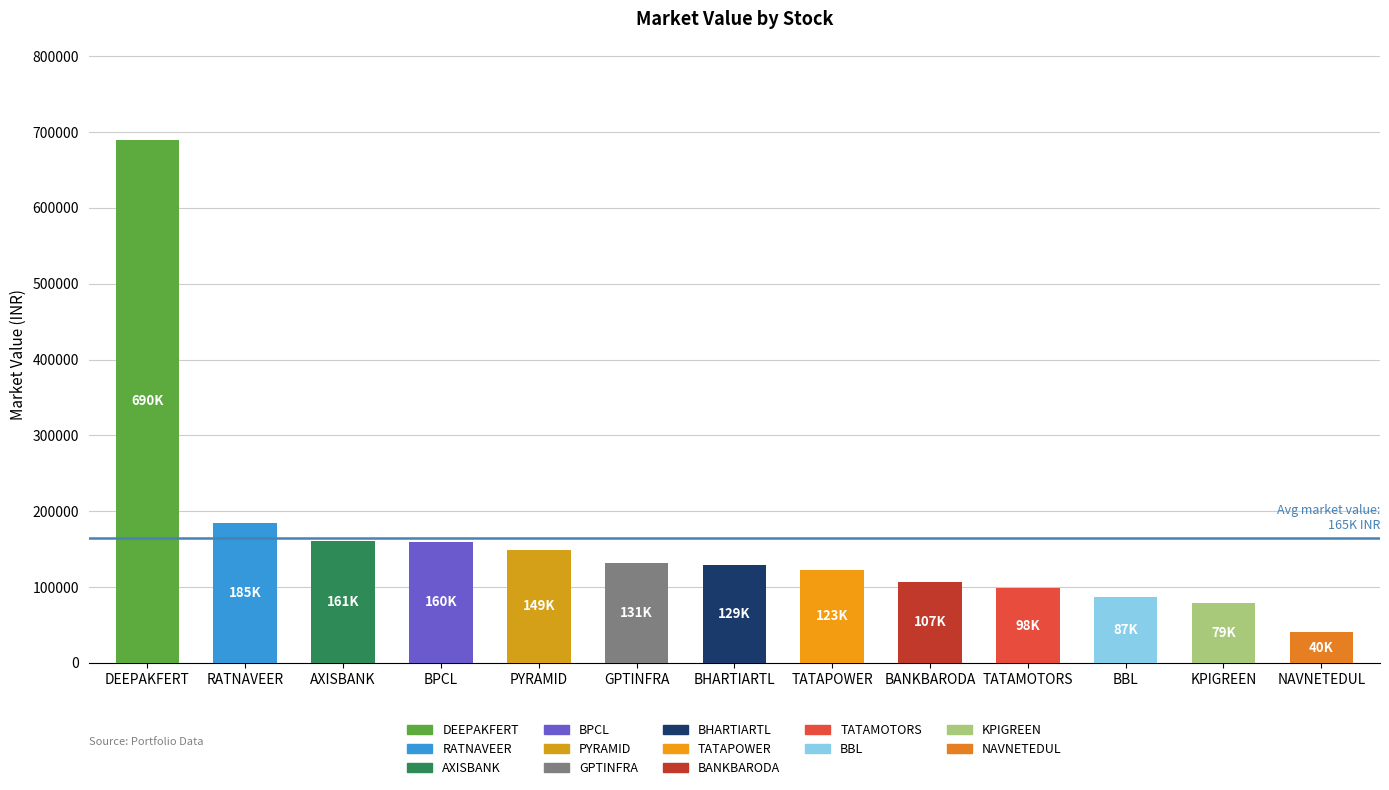

What is the label of the 7th bar from the right?

BHARTIARTL